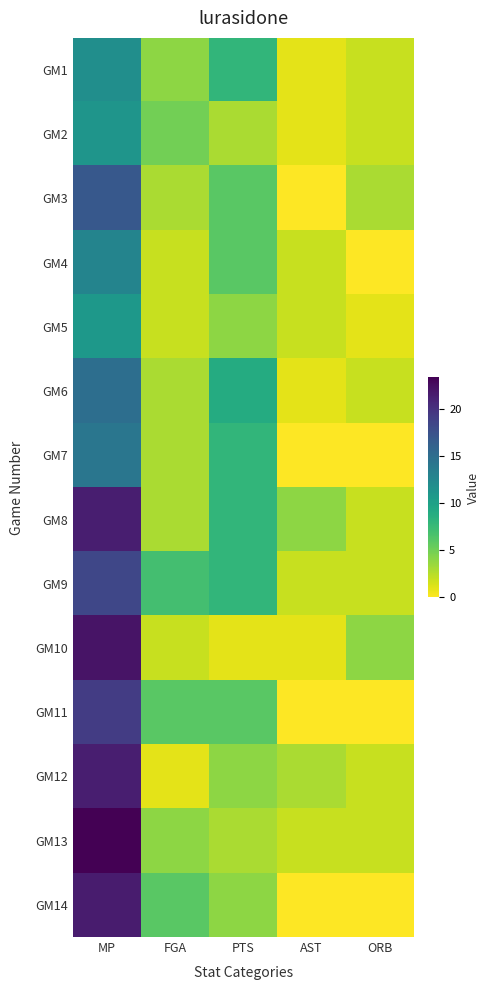

Reading left to right, transcribe all the data shown in this chart.

GM1: MP=11.8	FGA=4.0	PTS=8.0	AST=1.0	ORB=2.0
GM2: MP=11.2	FGA=5.0	PTS=3.0	AST=1.0	ORB=2.0
GM3: MP=16.9	FGA=3.0	PTS=6.0	AST=0.0	ORB=3.0
GM4: MP=12.8	FGA=2.0	PTS=6.0	AST=2.0	ORB=0.0
GM5: MP=10.9	FGA=2.0	PTS=4.0	AST=2.0	ORB=1.0
GM6: MP=14.9	FGA=3.0	PTS=9.0	AST=1.0	ORB=2.0
GM7: MP=14.1	FGA=3.0	PTS=8.0	AST=0.0	ORB=0.0
GM8: MP=21.4	FGA=3.0	PTS=8.0	AST=4.0	ORB=2.0
GM9: MP=18.4	FGA=7.0	PTS=8.0	AST=2.0	ORB=2.0
GM10: MP=22.1	FGA=2.0	PTS=1.0	AST=1.0	ORB=4.0
GM11: MP=19.1	FGA=6.0	PTS=6.0	AST=0.0	ORB=0.0
GM12: MP=21.4	FGA=1.0	PTS=4.0	AST=3.0	ORB=2.0
GM13: MP=23.3	FGA=4.0	PTS=3.0	AST=2.0	ORB=2.0
GM14: MP=21.5	FGA=6.0	PTS=4.0	AST=0.0	ORB=0.0